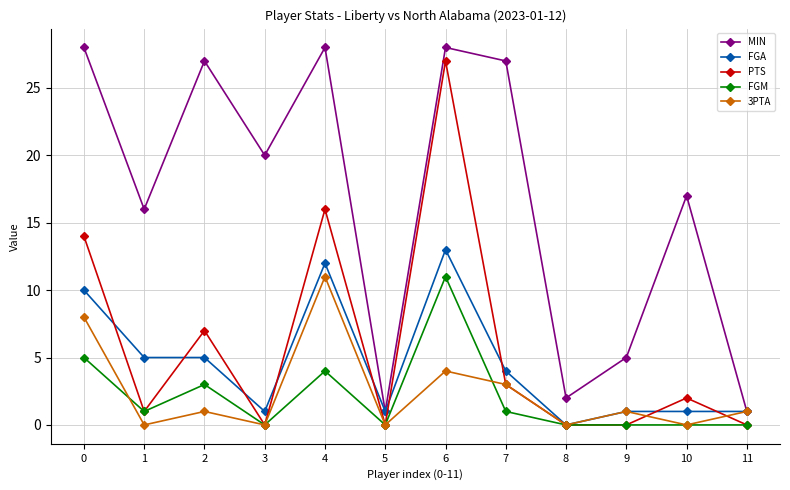

What is the difference between the second highest and minimum values in the FGM series?

5